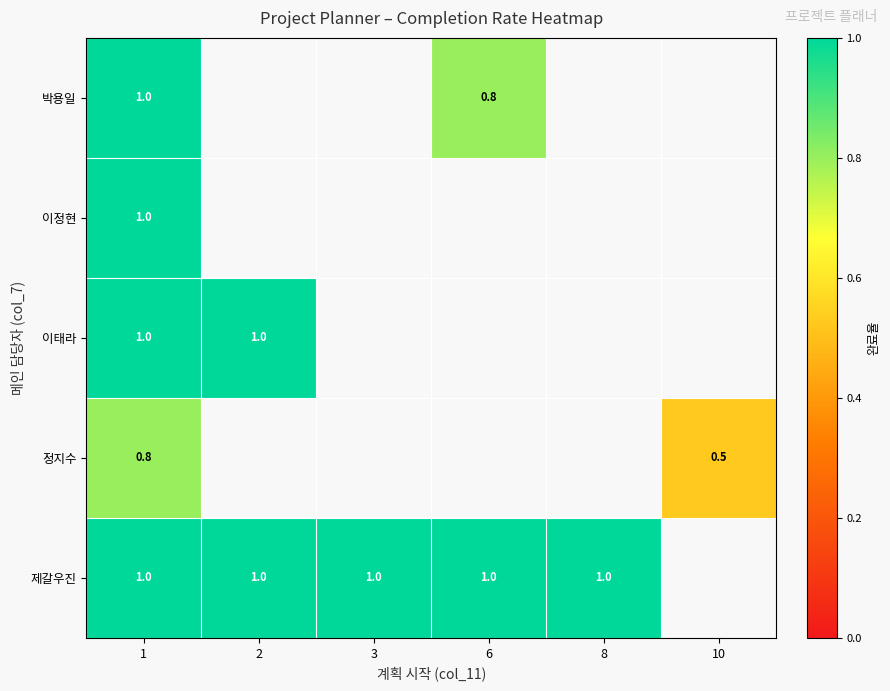

Is it true that 제갈우진 equals 1.0 at 6?

True